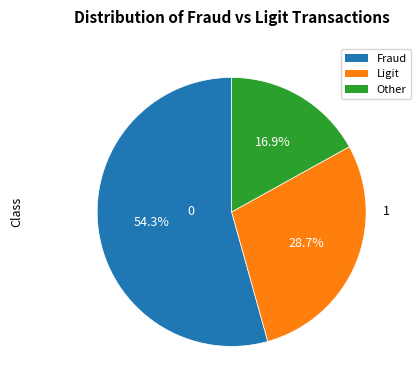

To the nearest percent, what is the difference between the largest and smallest slice percentages?

37%